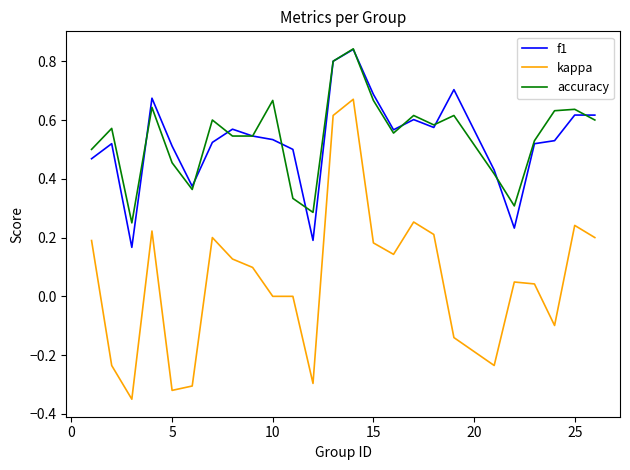

True or false: f1 and kappa cross at least once.

False